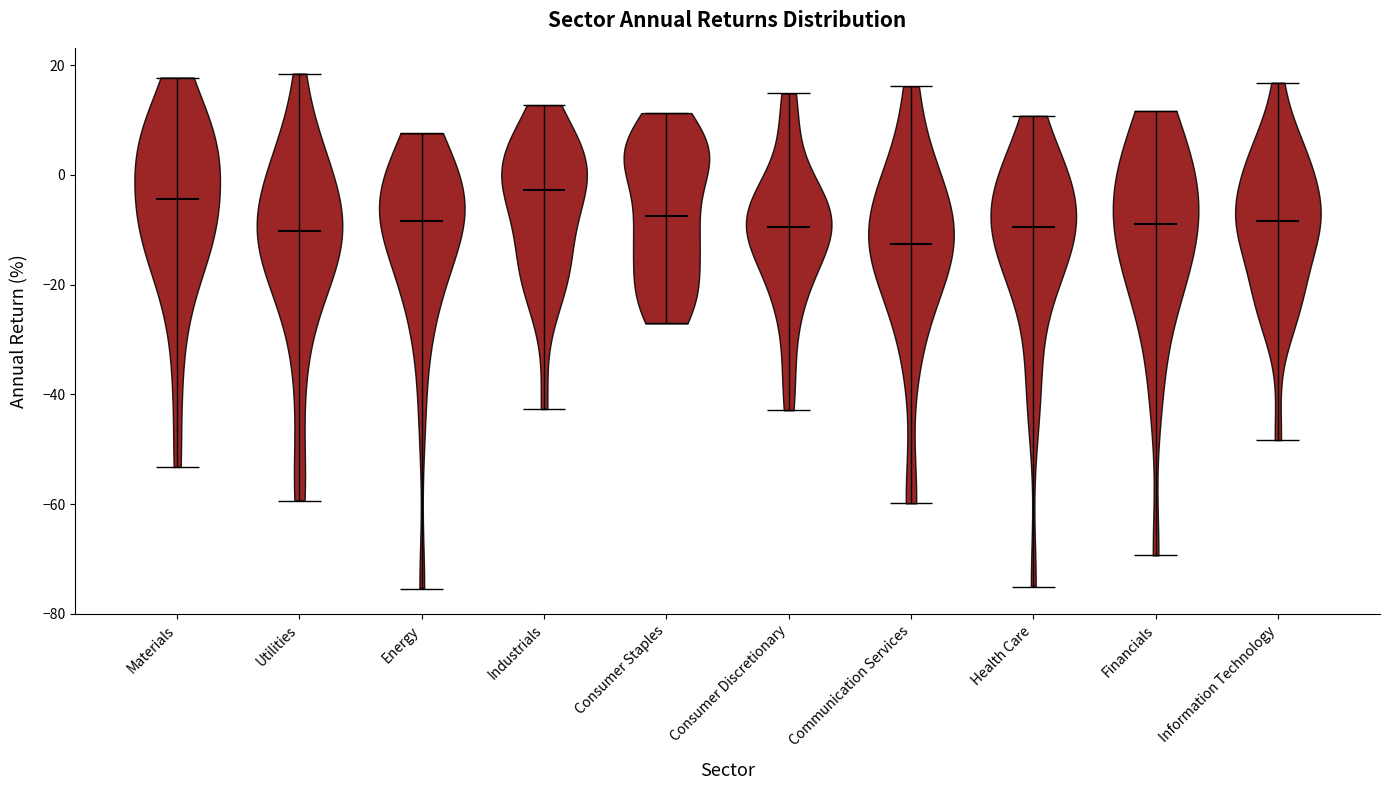

What is the highest point the violin for Communication Services reaches on the y-axis? The values are not printed on the chart, so give them approximately, as read against the axis.

16